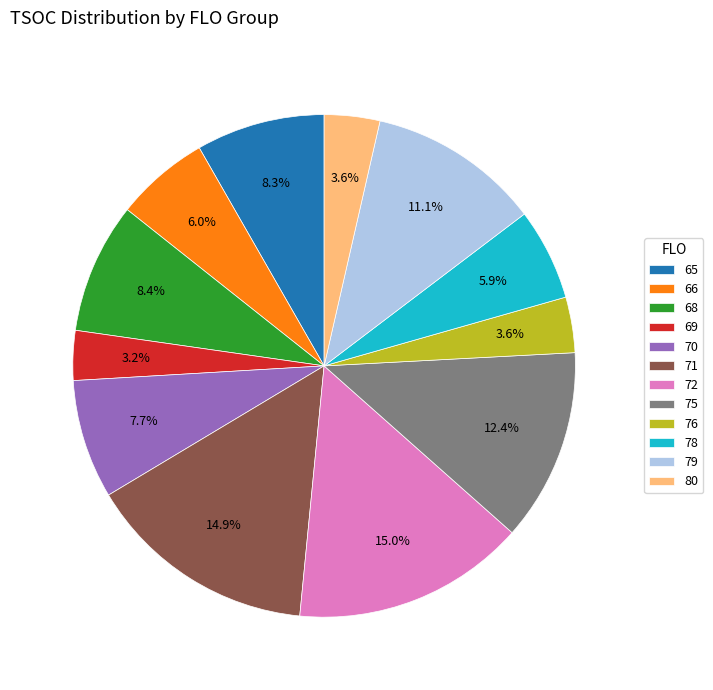

To the nearest percent, what is the difference between the largest and smallest slice percentages?

12%